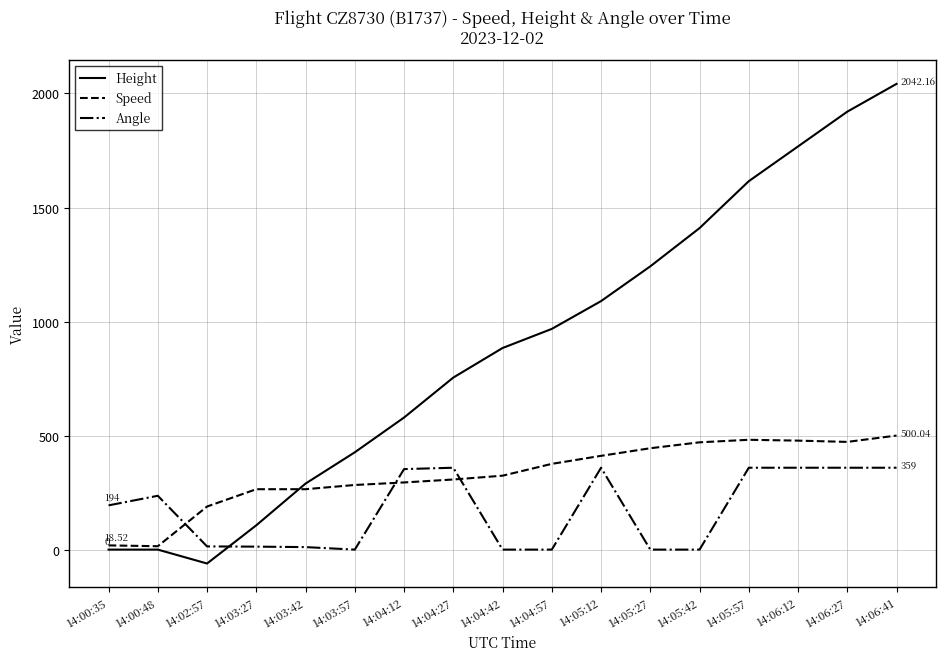

Which category has the lowest value across all series?

14:02:57